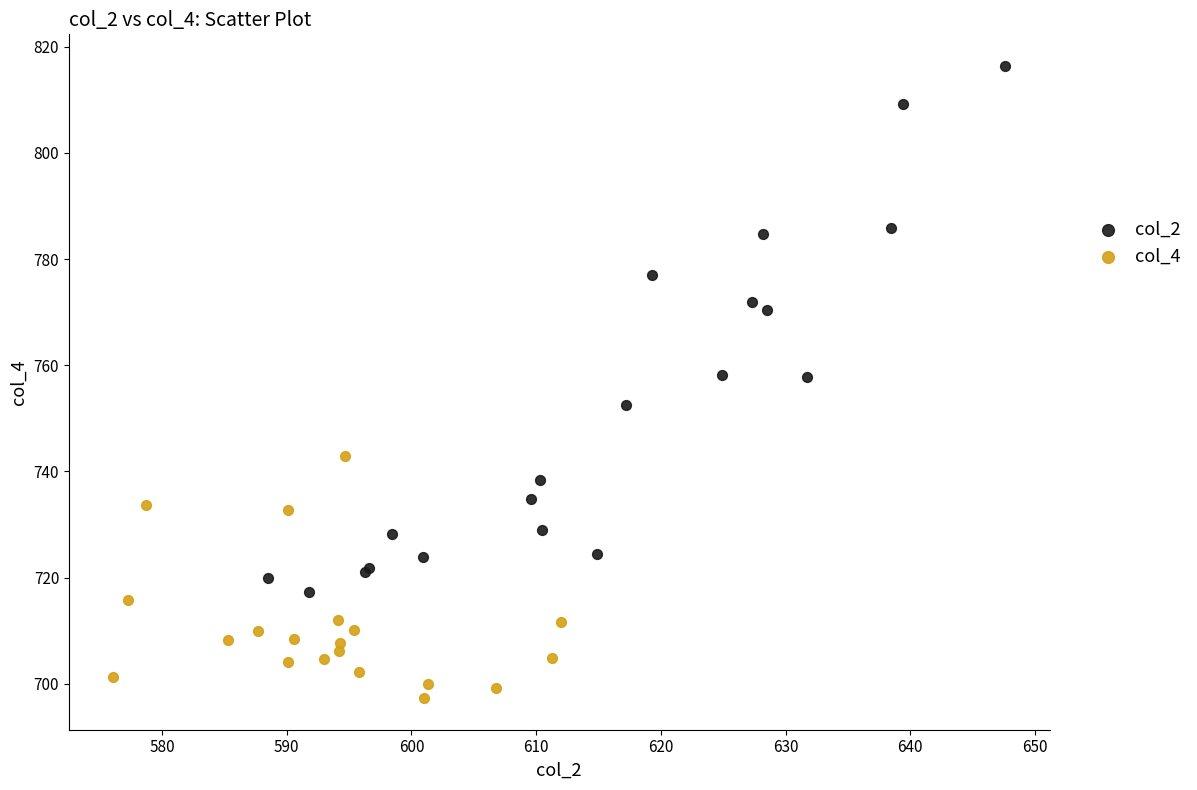

Which series has the largest Y range (max minus min)?

col_2